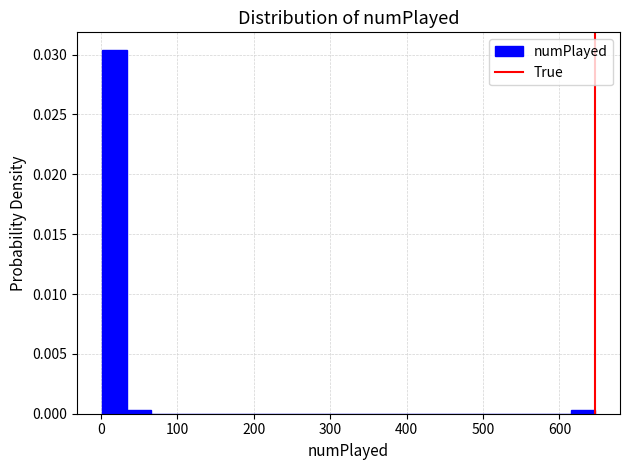

Around what value on the x-axis is the tallest bar? Give the approximate position of its centre, as read against the axis.

20